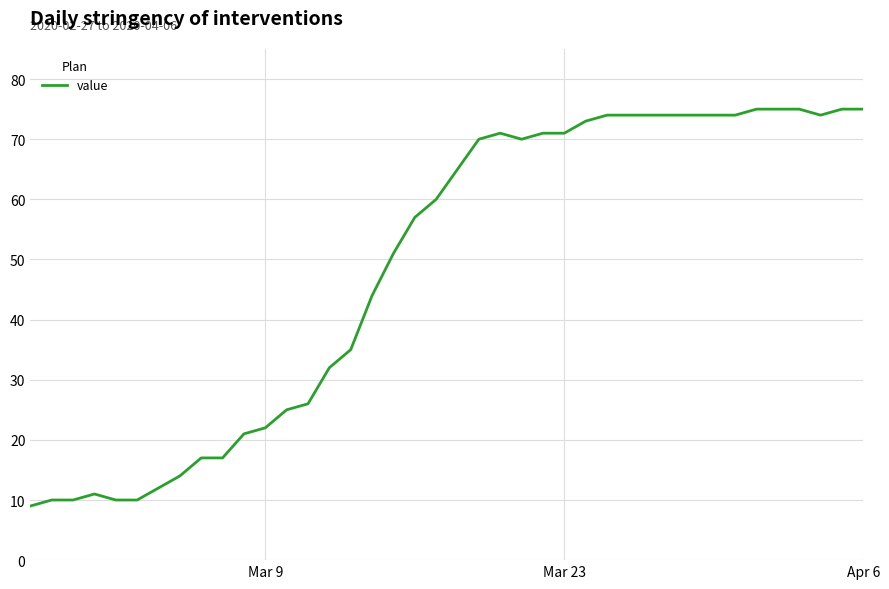

What is the minimum value shown in the chart?

9